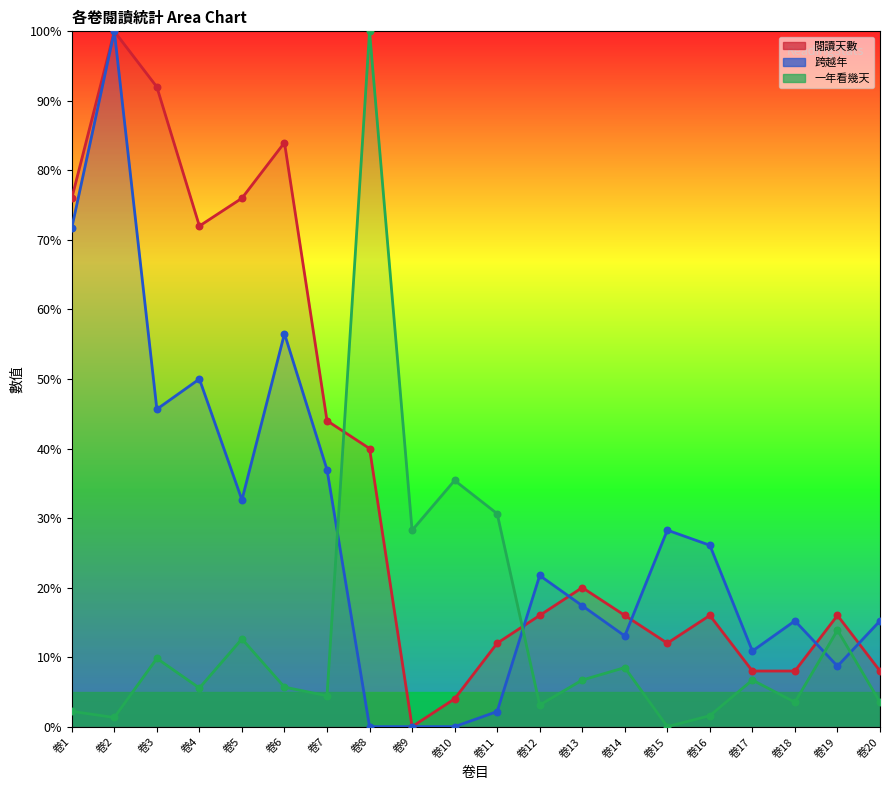

What is the total value across all series at 卷1?

149.9